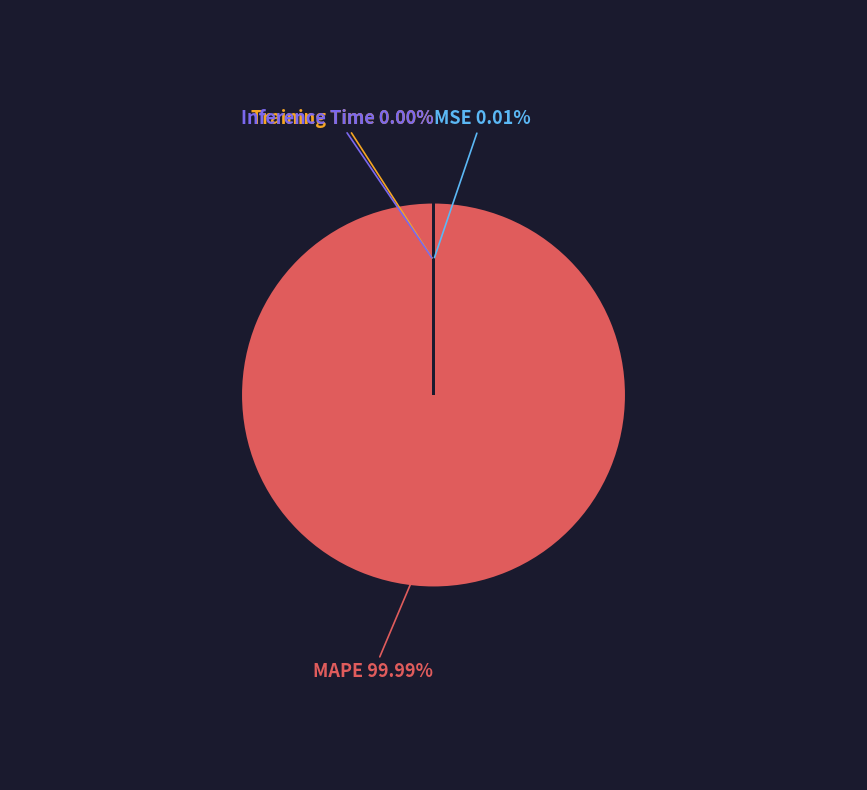

Does MAPE represent more than half of the total?

Yes